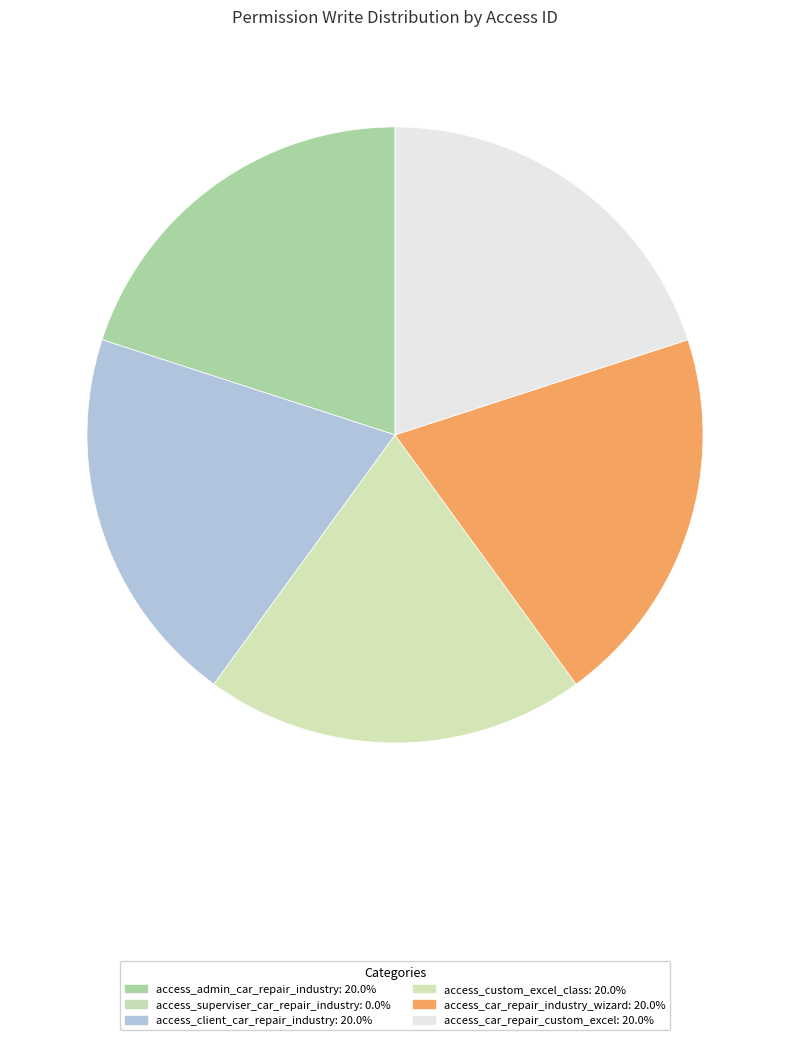

Which category has the smallest portion of the pie?

access_superviser_car_repair_industry